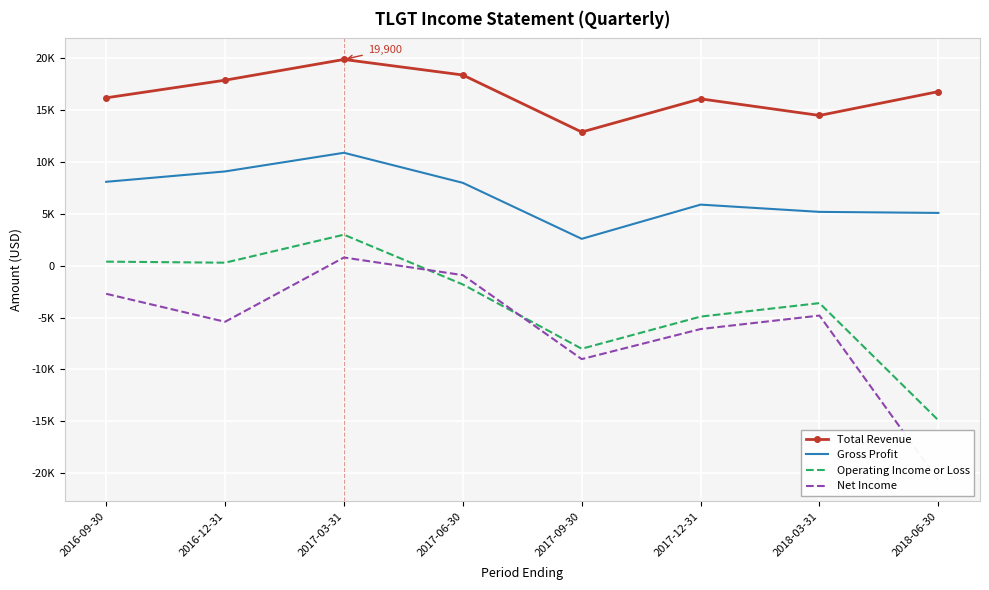

Reading left to right, list all the values displayed in this chart.

Total Revenue: 16200	17900	19900	18400	12900	16100	14500	16800
Gross Profit: 8100	9100	10900	8000	2600	5900	5200	5100
Operating Income or Loss: 400	300	3000	-1800	-8000	-4900	-3600	-14900
Net Income: -2700	-5400	800	-900	-9000	-6100	-4800	-20700